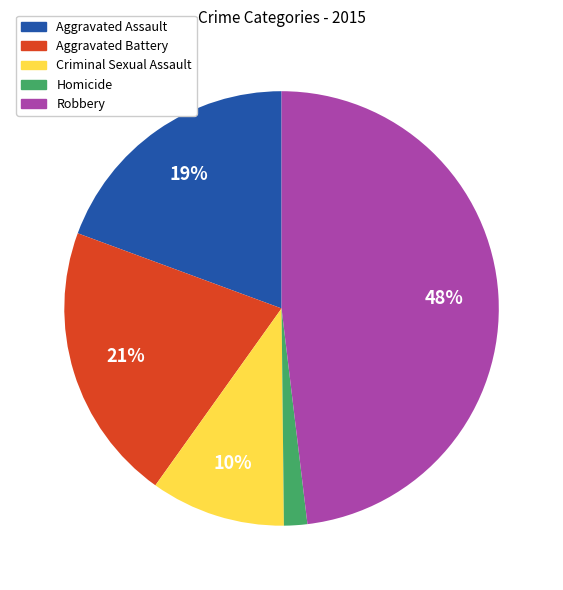

Which has a higher value, Homicide or Criminal Sexual Assault?

Criminal Sexual Assault